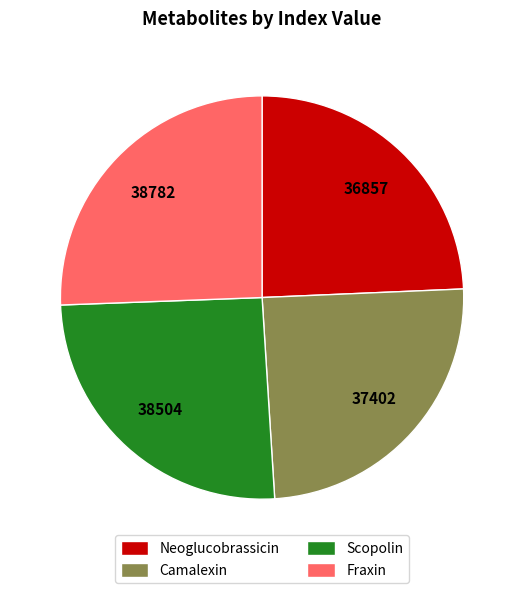

True or false: Fraxin accounts for 26% of the total.

True